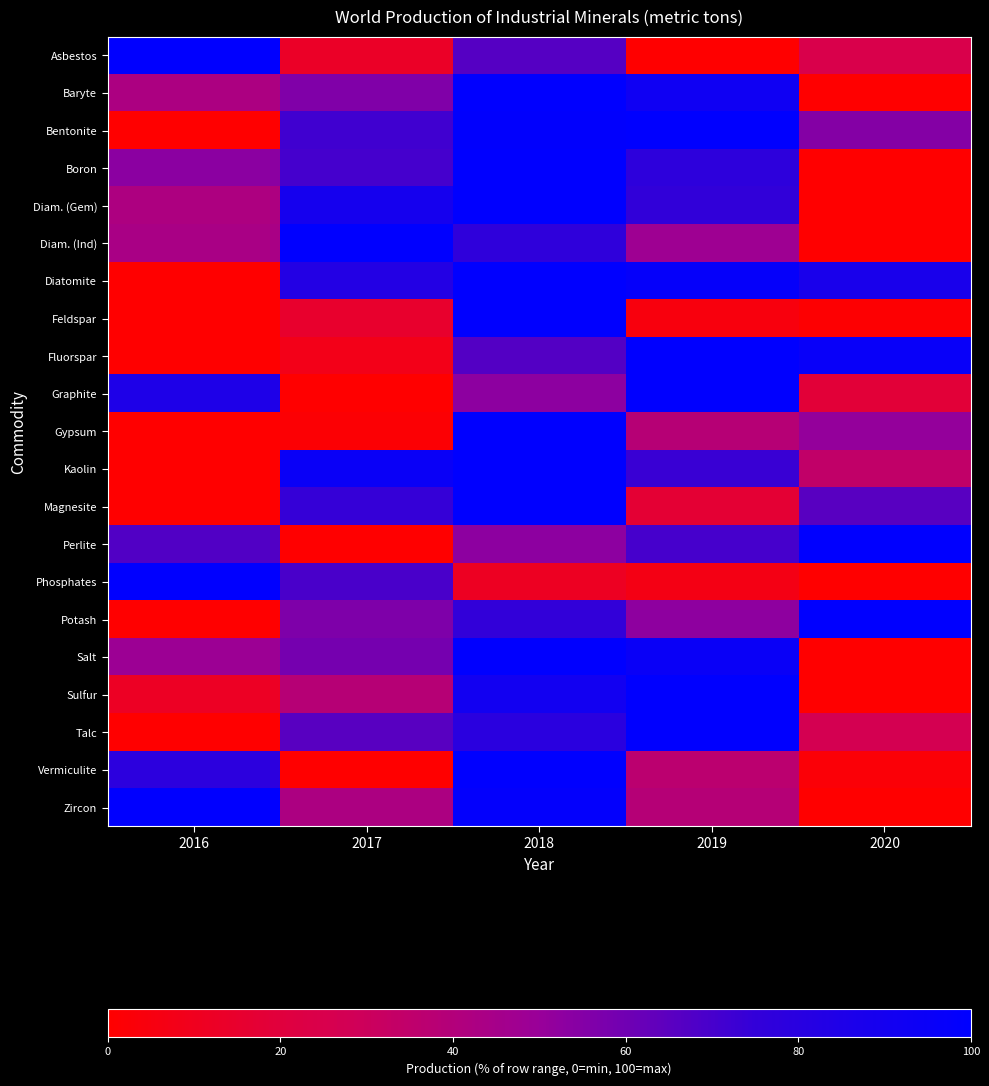

Reading left to right, what are all the values shown in this chart?

Asbestos: 2016=100.0	2017=13.1	2018=66.7	2019=0.0	2020=24.7
Baryte: 2016=42.5	2017=56.2	2018=100.0	2019=92.3	2020=0.0
Bentonite: 2016=0.0	2017=71.6	2018=99.2	2019=100.0	2020=55.1
Boron: 2016=53.4	2017=70.4	2018=100.0	2019=77.6	2020=0.0
Diam. (Gem): 2016=41.9	2017=89.1	2018=100.0	2019=75.5	2020=0.0
Diam. (Ind): 2016=43.4	2017=100.0	2018=76.7	2019=47.7	2020=0.0
Diatomite: 2016=0.0	2017=82.6	2018=100.0	2019=97.1	2020=87.1
Feldspar: 2016=0.0	2017=14.9	2018=100.0	2019=4.5	2020=0.9
Fluorspar: 2016=0.0	2017=8.1	2018=66.8	2019=100.0	2020=96.0
Graphite: 2016=84.9	2017=0.0	2018=53.1	2019=100.0	2020=18.4
Gypsum: 2016=0.0	2017=1.8	2018=100.0	2019=38.4	2020=51.0
Kaolin: 2016=0.0	2017=95.3	2018=100.0	2019=73.1	2020=34.4
Magnesite: 2016=0.0	2017=74.5	2018=100.0	2019=17.6	2020=65.9
Perlite: 2016=67.4	2017=0.0	2018=52.9	2019=70.1	2020=100.0
Phosphates: 2016=100.0	2017=69.5	2018=11.4	2019=6.7	2020=0.0
Potash: 2016=0.0	2017=56.3	2018=75.1	2019=52.4	2020=100.0
Salt: 2016=48.6	2017=58.7	2018=100.0	2019=95.0	2020=0.0
Sulfur: 2016=11.9	2017=38.4	2018=90.9	2019=100.0	2020=0.0
Talc: 2016=0.0	2017=65.9	2018=79.1	2019=100.0	2020=26.6
Vermiculite: 2016=78.3	2017=0.0	2018=100.0	2019=36.4	2020=2.4
Zircon: 2016=100.0	2017=42.3	2018=98.1	2019=38.9	2020=0.0